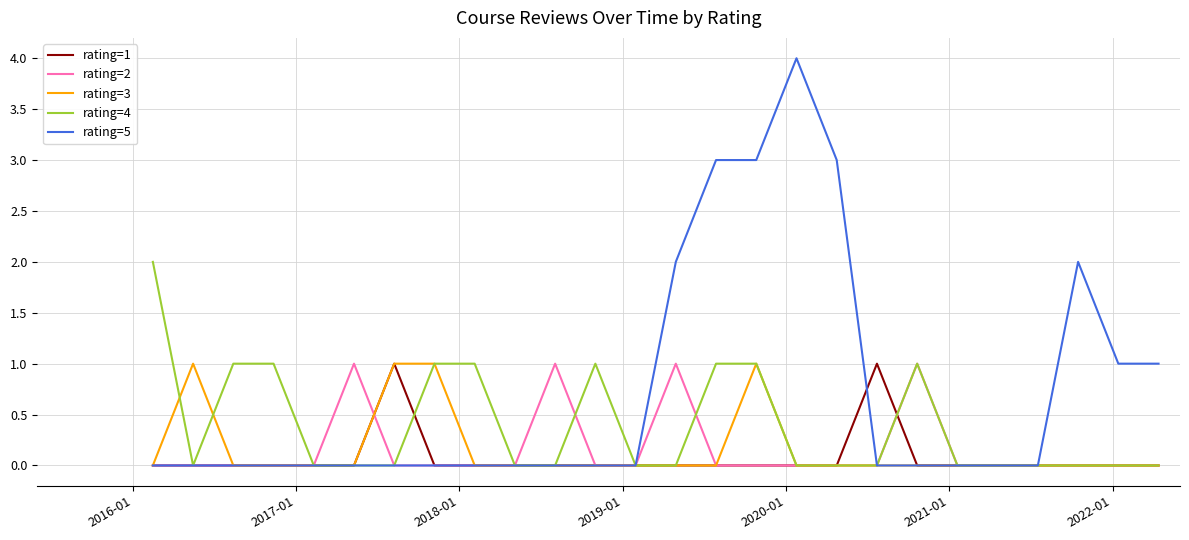

Which series has the widest spread of values?

rating=5